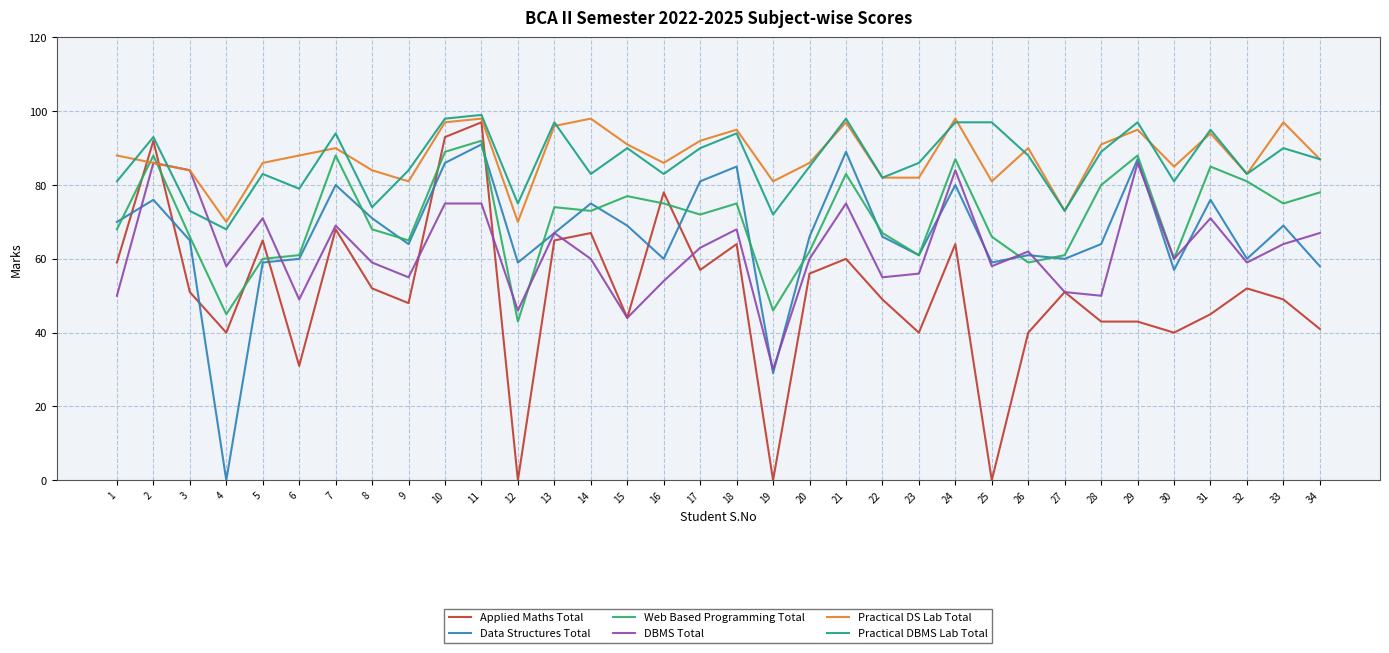

How many categories are shown in the chart?

34